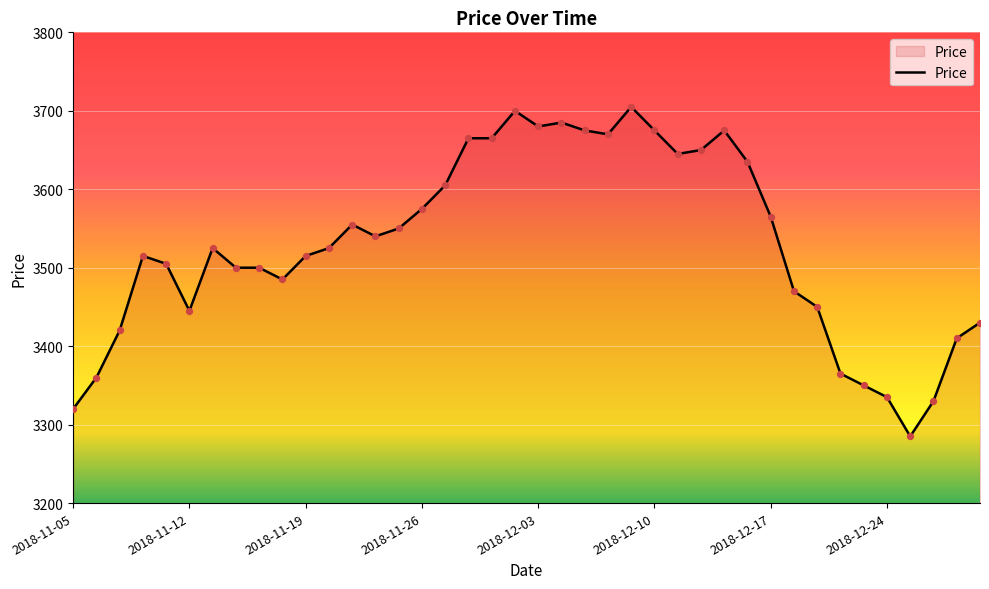

What is the smallest value displayed?

3285